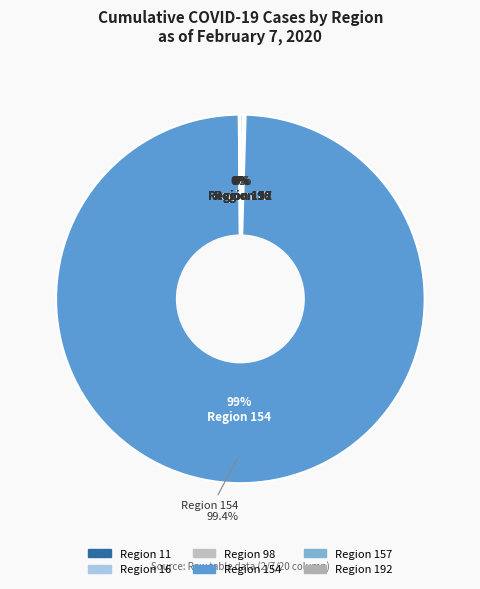

What is the total percentage of 192 and 11?

0.3%